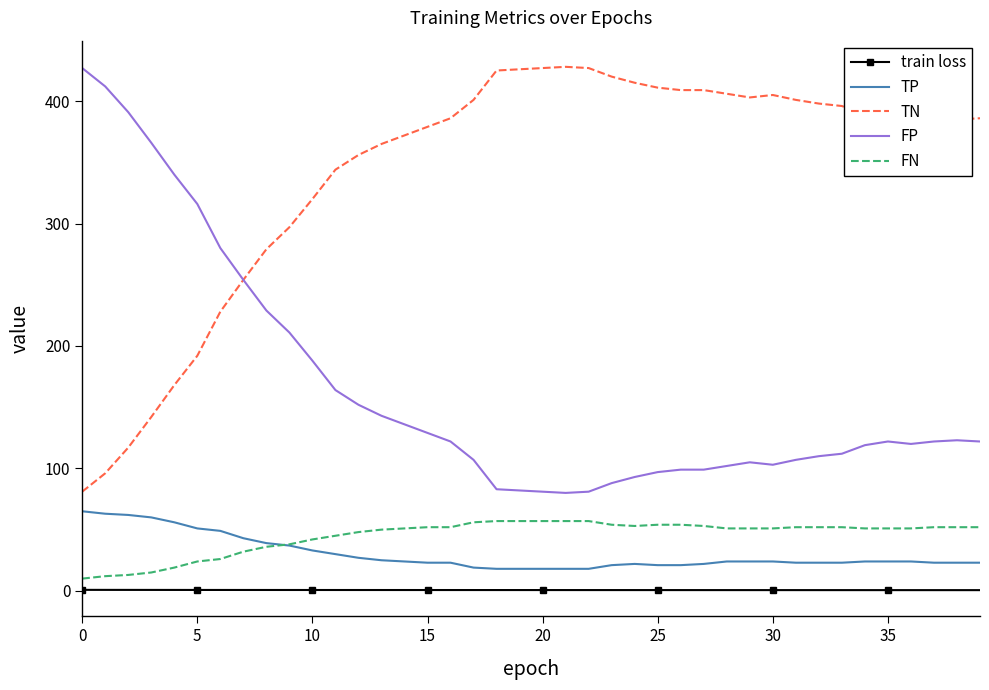

True or false: train loss and TN intersect in this chart.

False